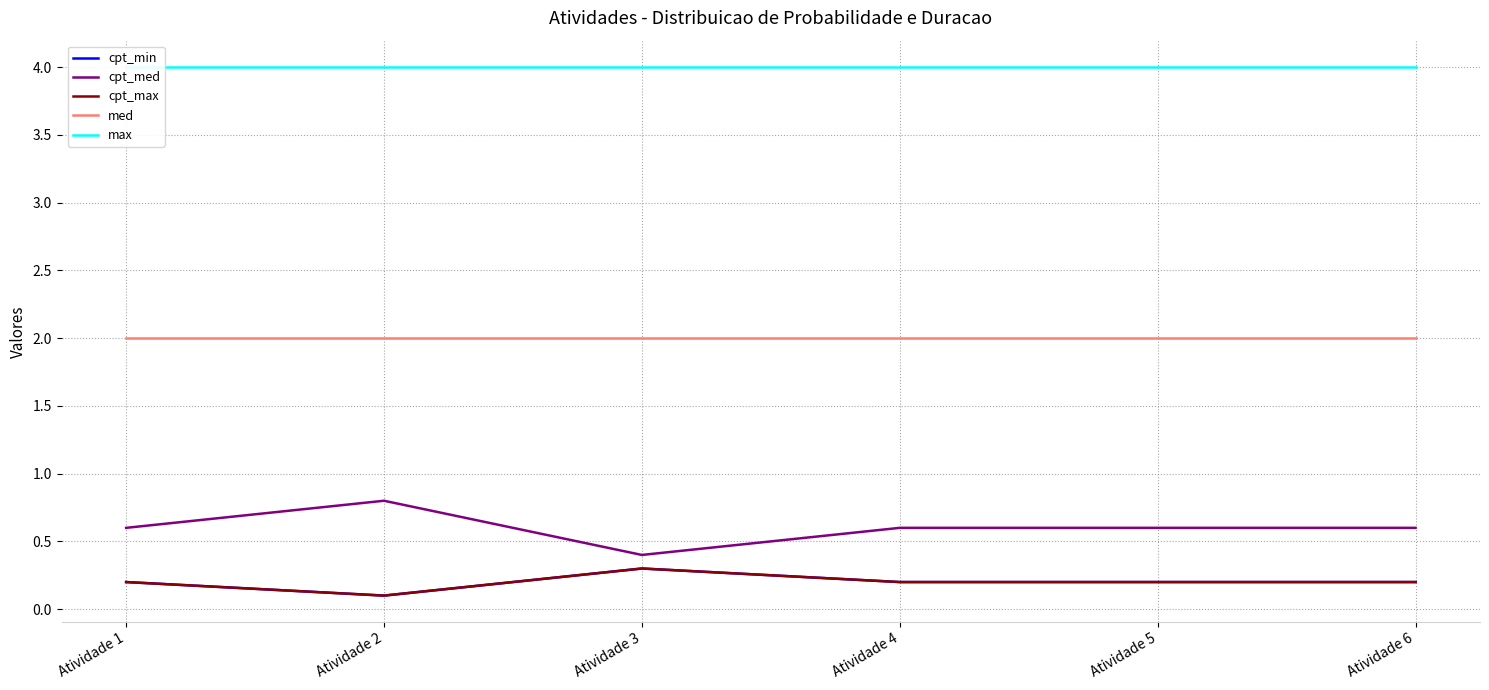

At which label does max reach its minimum?

Atividade 1